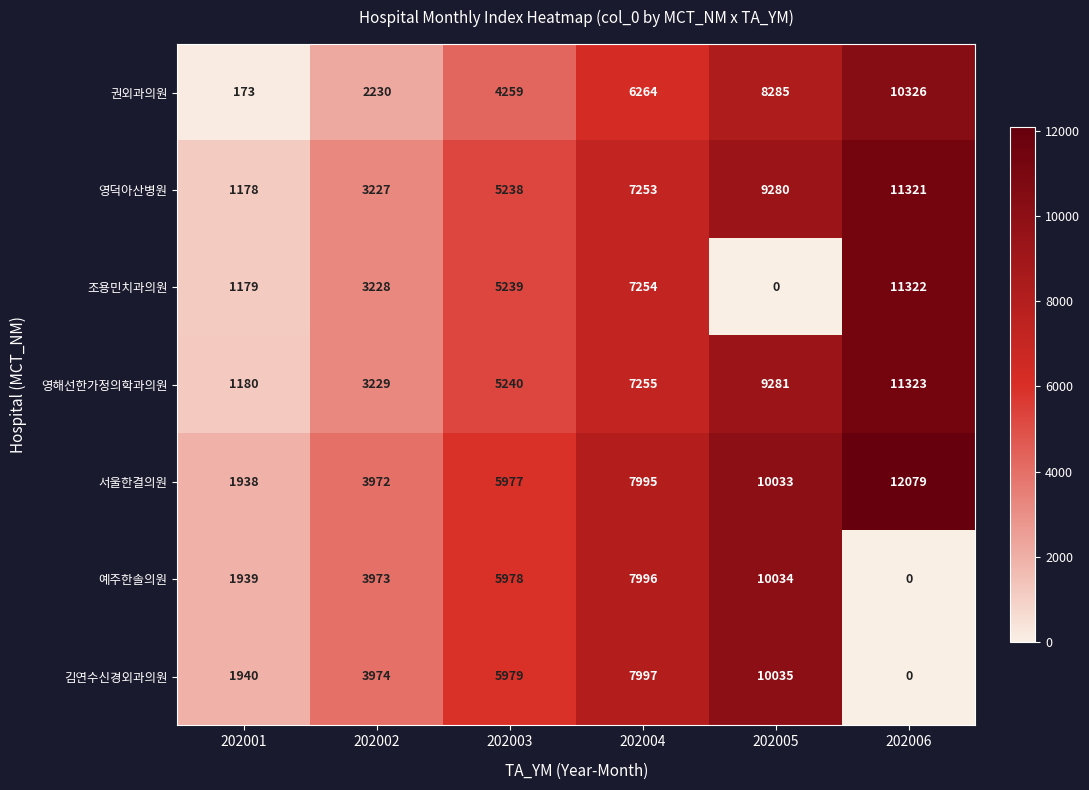

What is the difference between the highest and lowest values at 202003?

1720